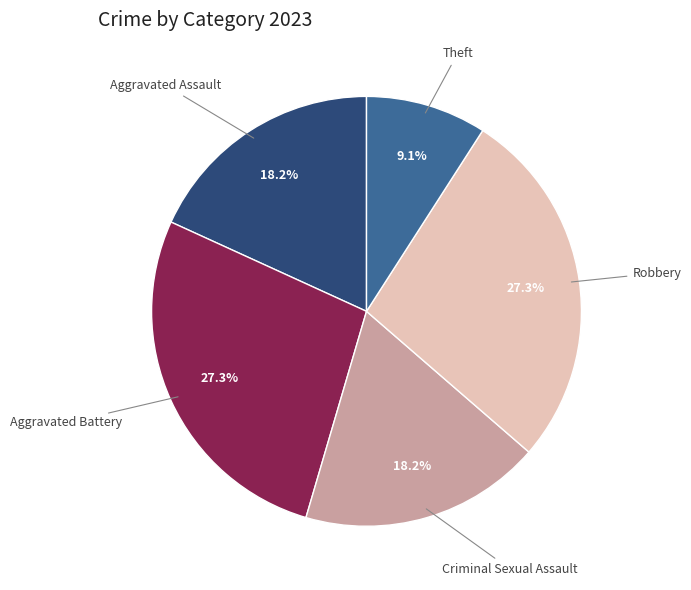

Is there any slice that represents more than half of the pie?

No